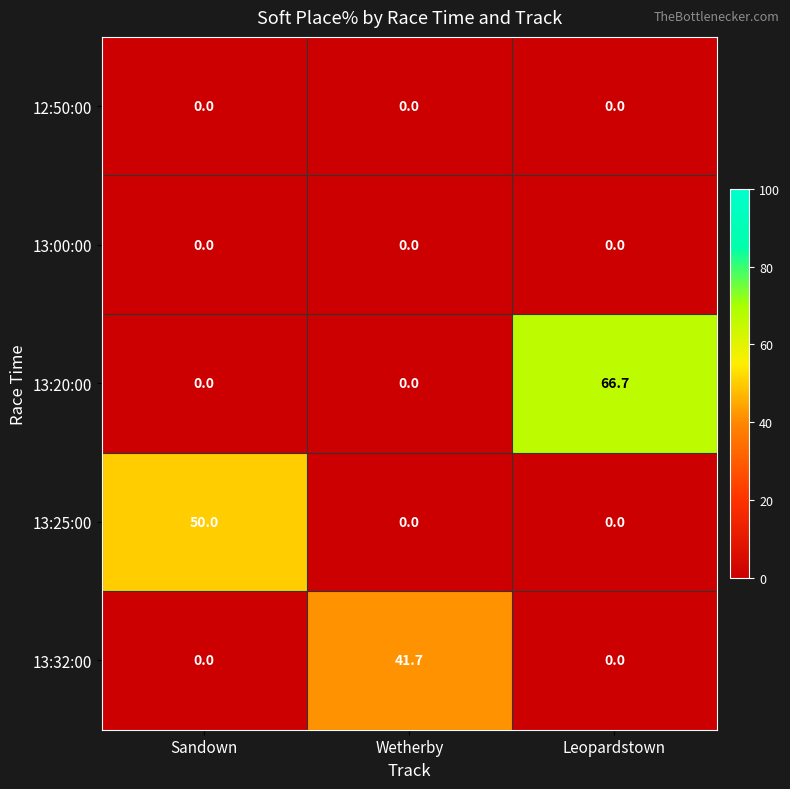

What is the greatest value displayed?

66.7